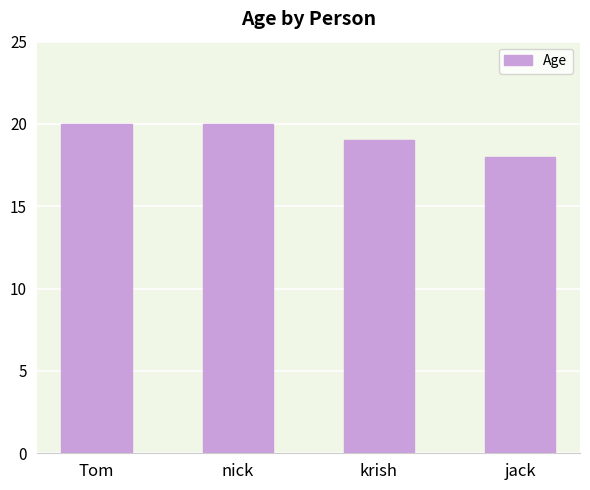

What is the smallest value displayed?

18